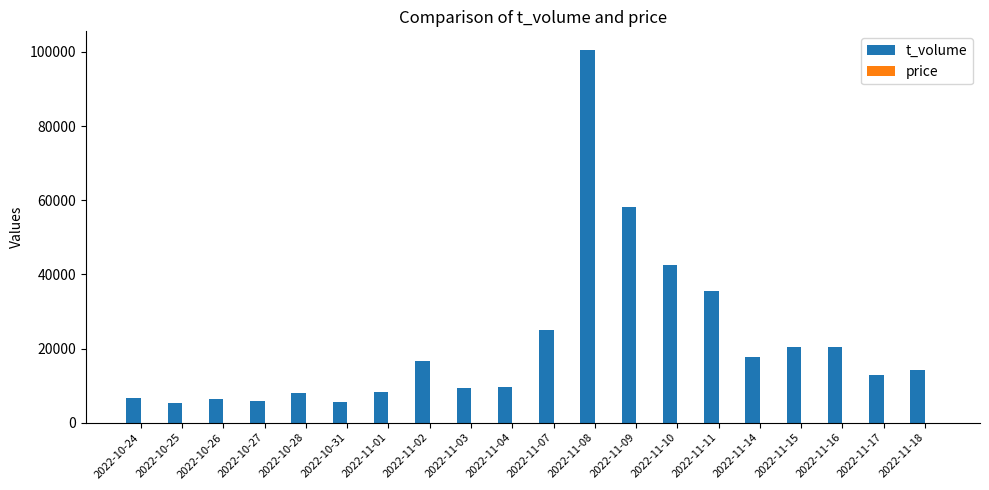

What is the sum of all t_volume values?

428788.0